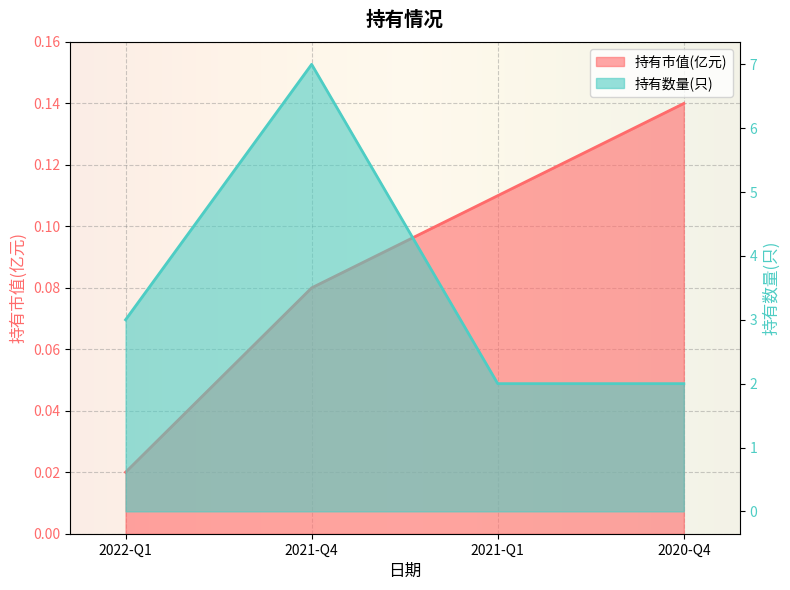

How many lines are shown in the chart?

2